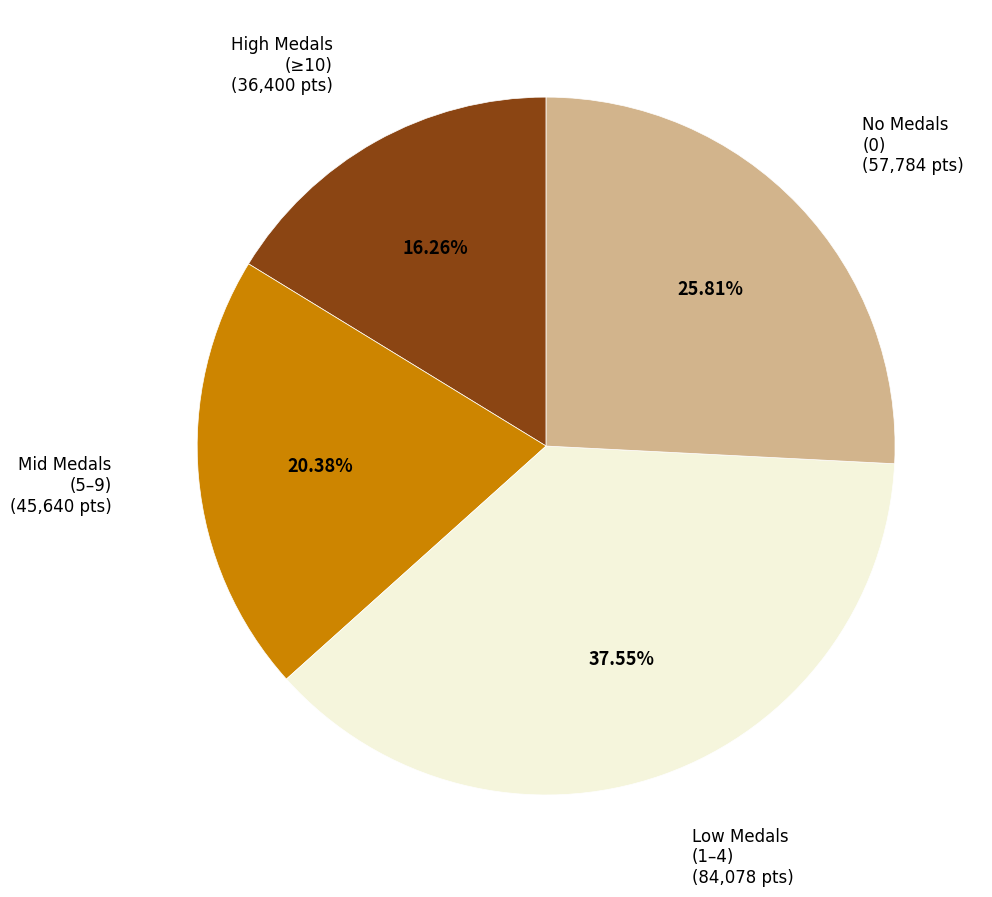

Is there a majority slice in this chart?

No